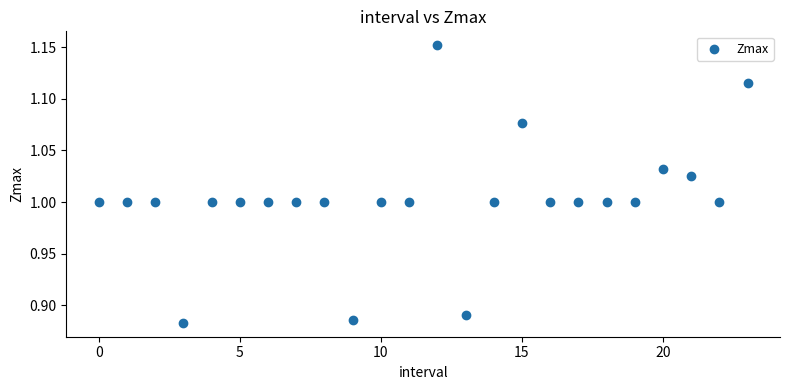

What is the range of Y values (max minus min)?

0.3